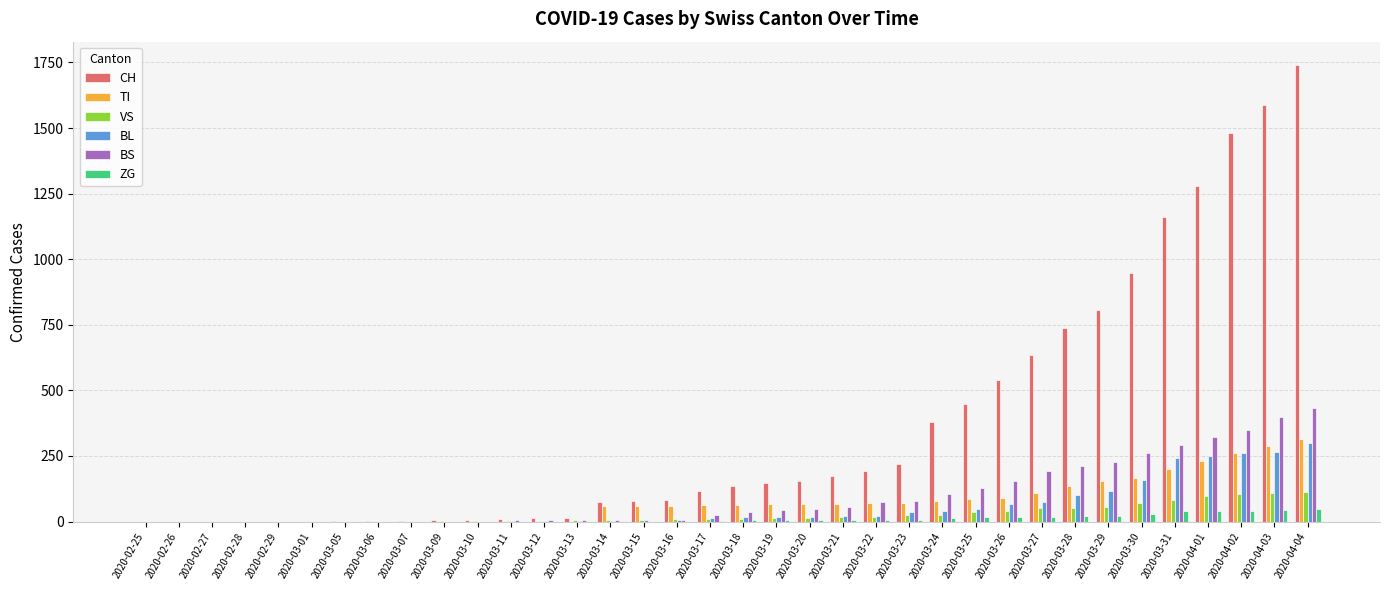

What is the total value across all series at 2020-03-12?

21